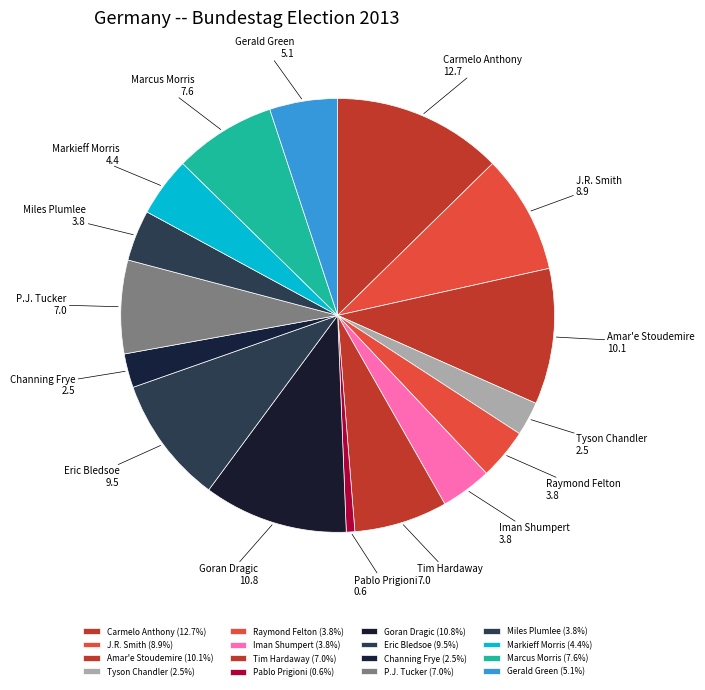

True or false: Tim Hardaway accounts for 1% of the total.

False